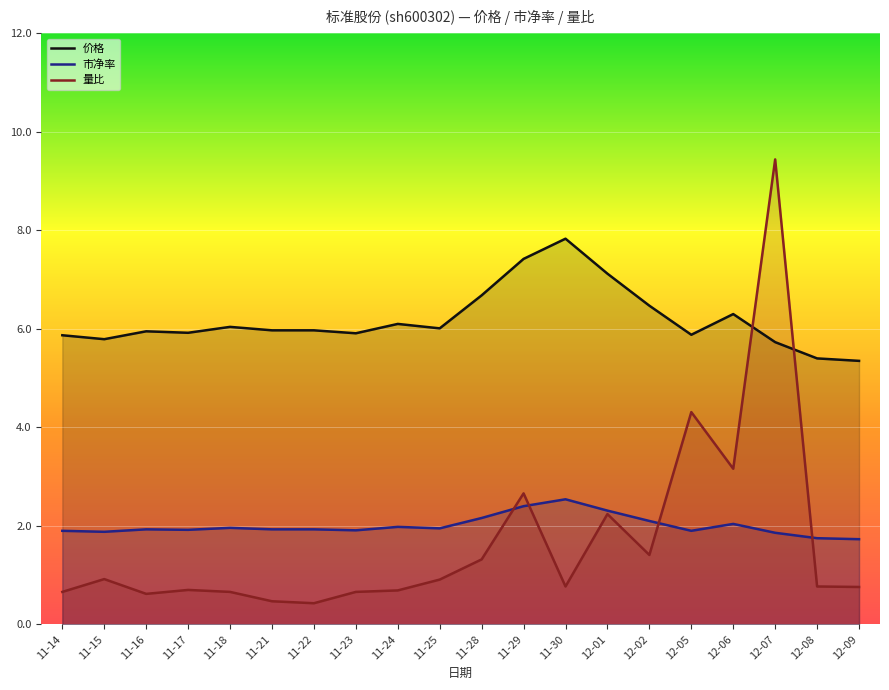

In 价格, how many points are higher than both neighbors (excluding endpoints)?

5